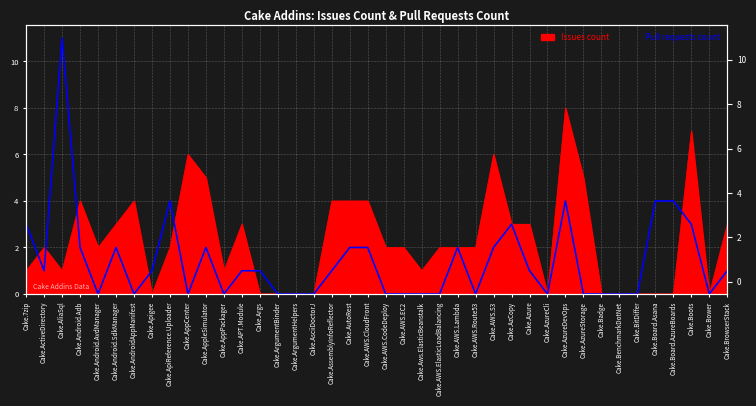

What position from the left is Cake.AWS.Route53?

26